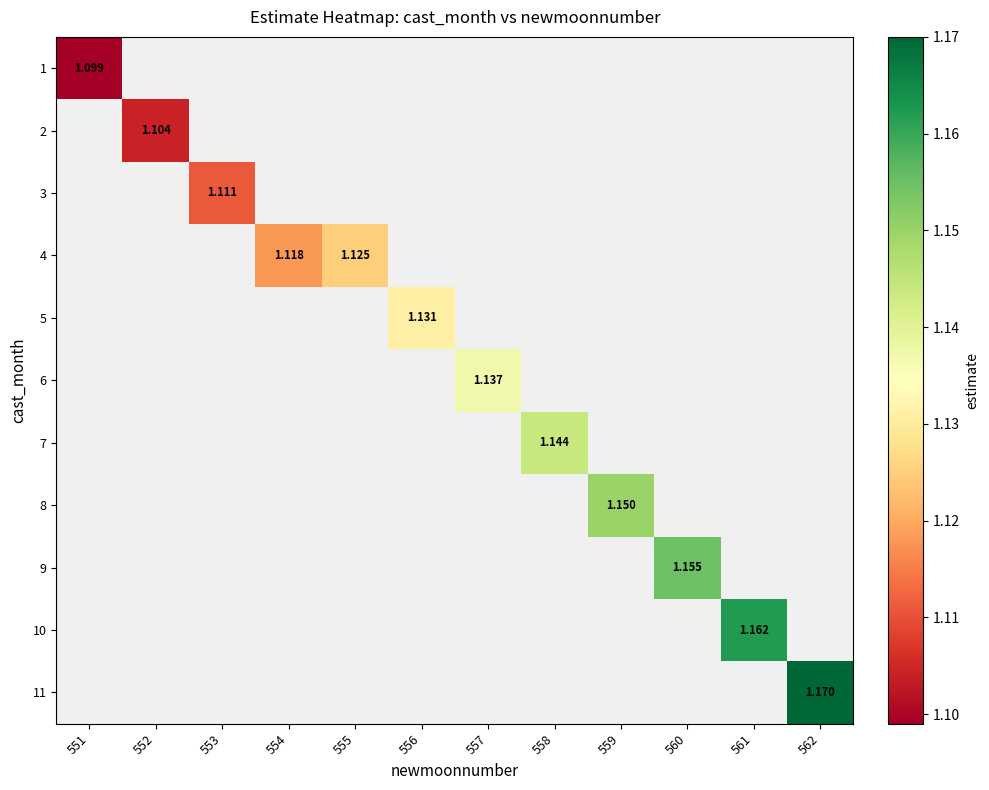

Is the value of 3 at 553 greater than the value of 4 at 554?

No